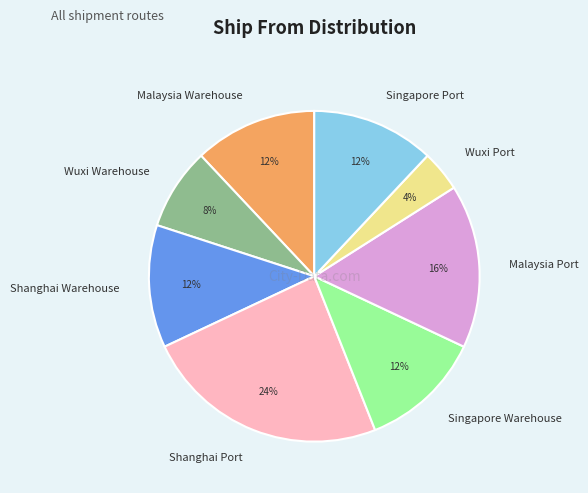

To the nearest percent, what is the difference between the largest and smallest slice percentages?

20%